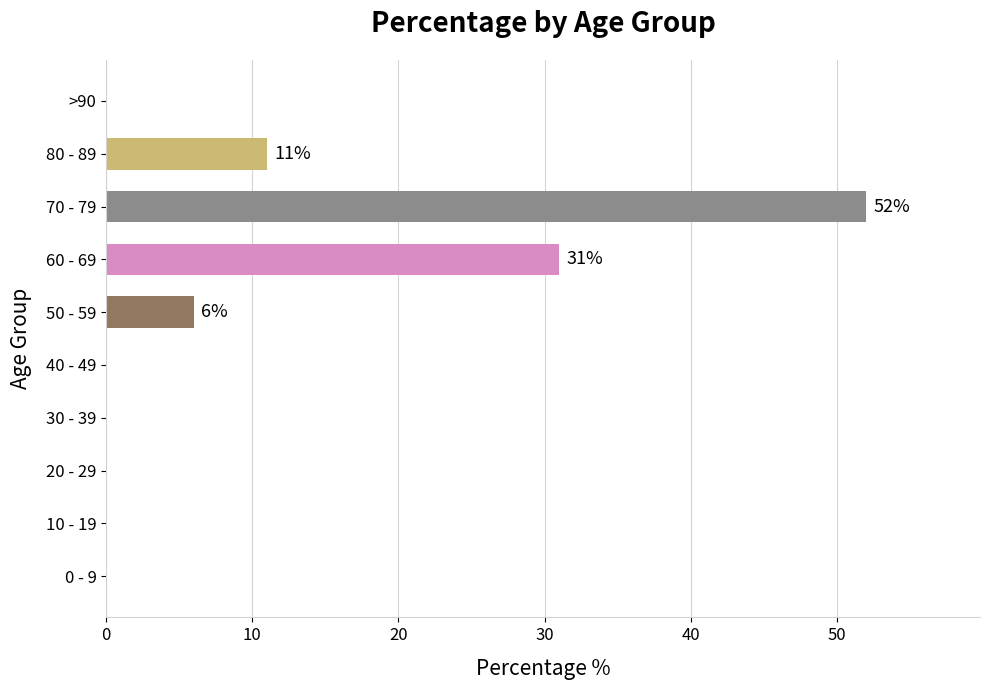

What is the change in value from 40 - 49 to 60 - 69?

+31